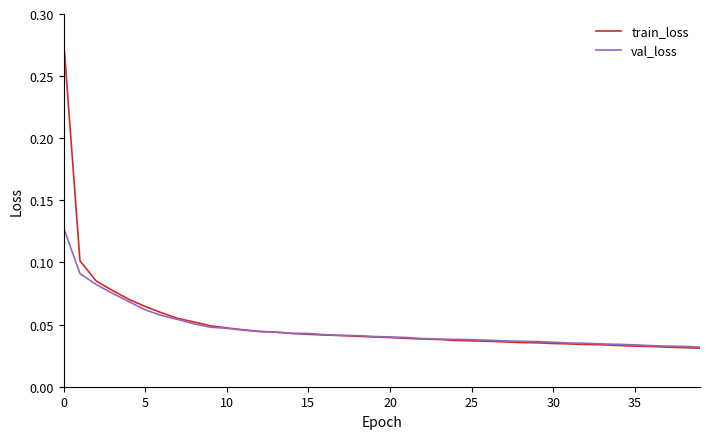

List the series in order of their peak value, highest first.

train_loss, val_loss